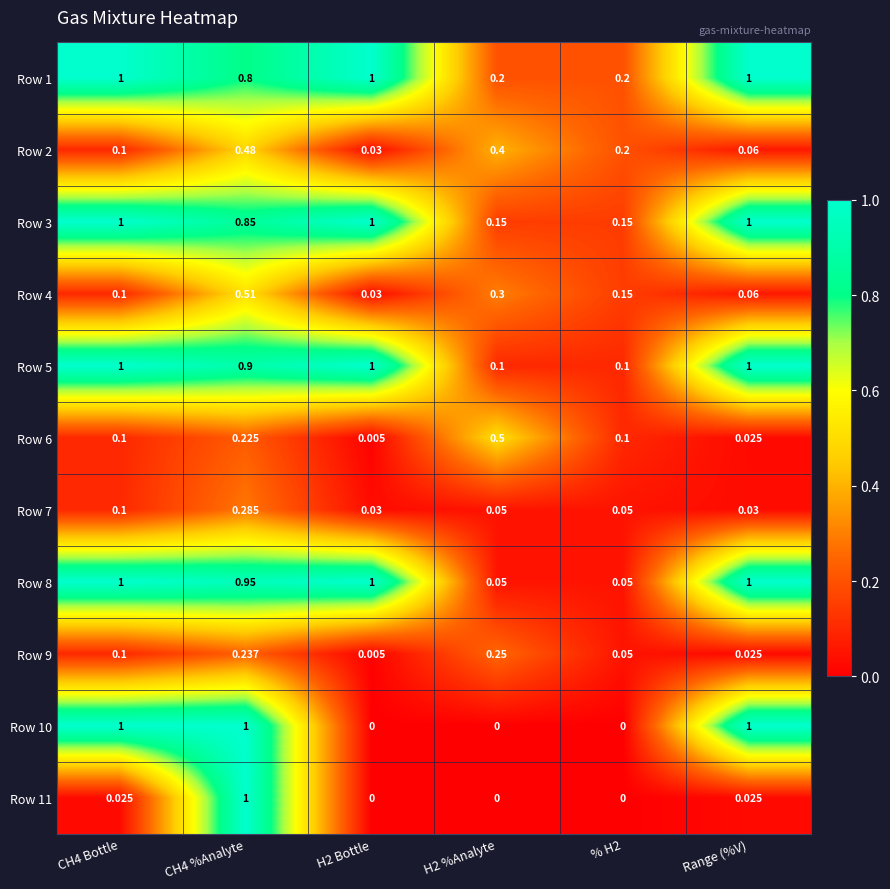

At which category does the chart reach its minimum across all series?

H2 Bottle